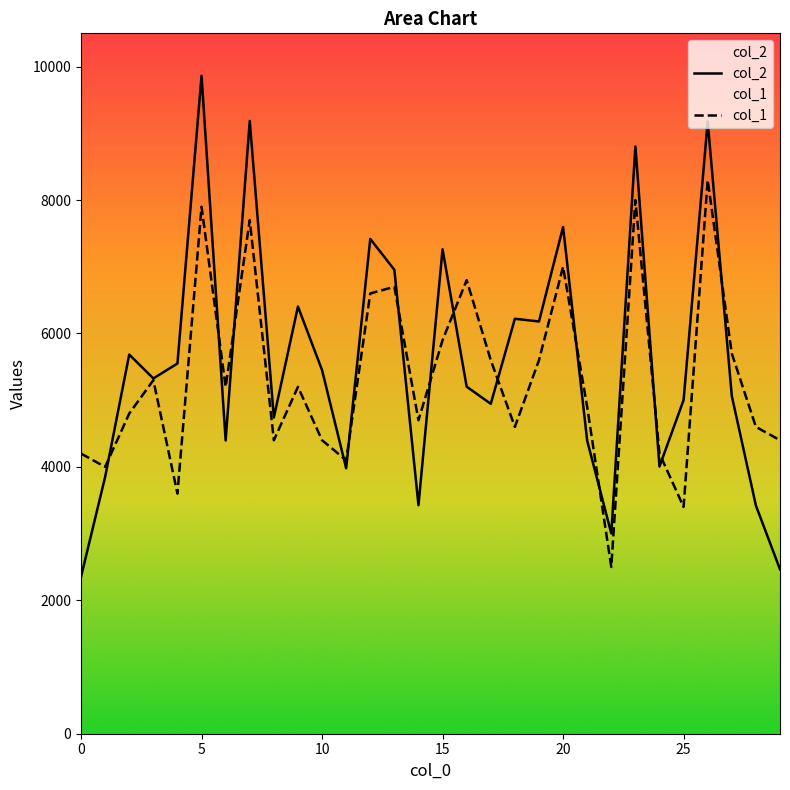

Where is the first local minimum for col_2?

3